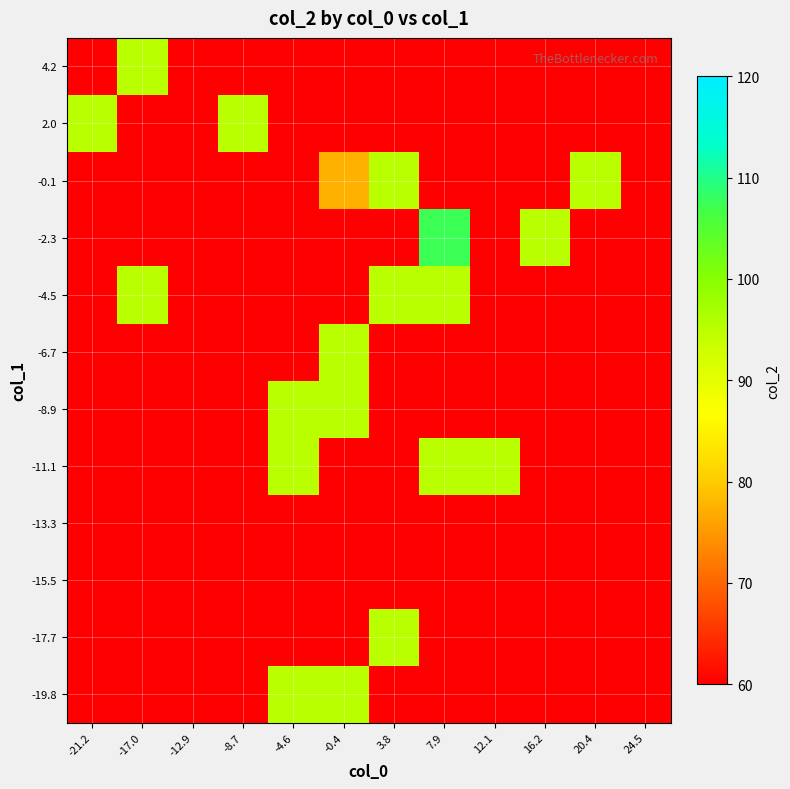

Count the number of categories in the chart.

12